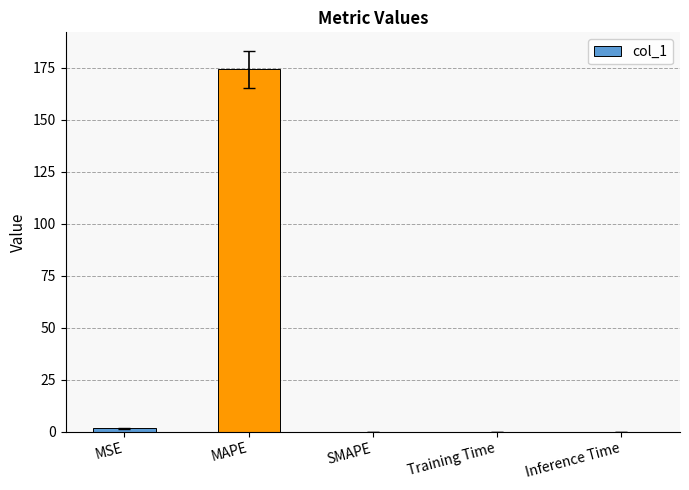

What is the sum of all values?

175.9